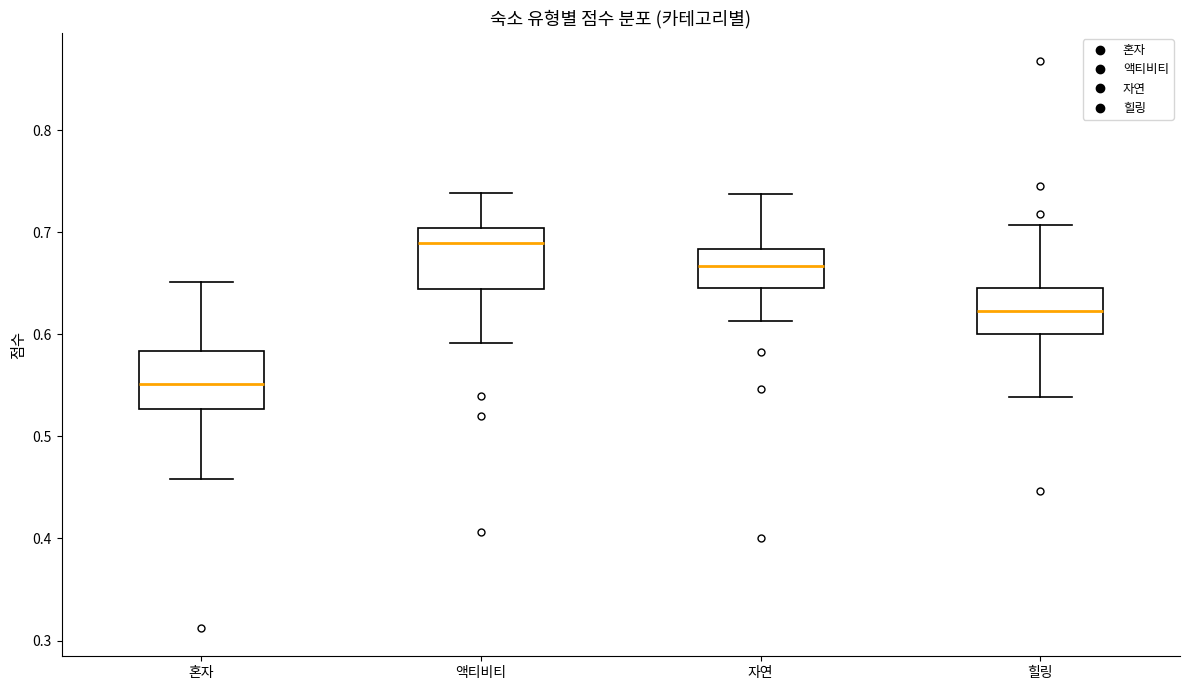

Where does the median line of the box for 혼자 sit on the y-axis? The values are not printed on the chart, so give them approximately, as read against the axis.

0.55